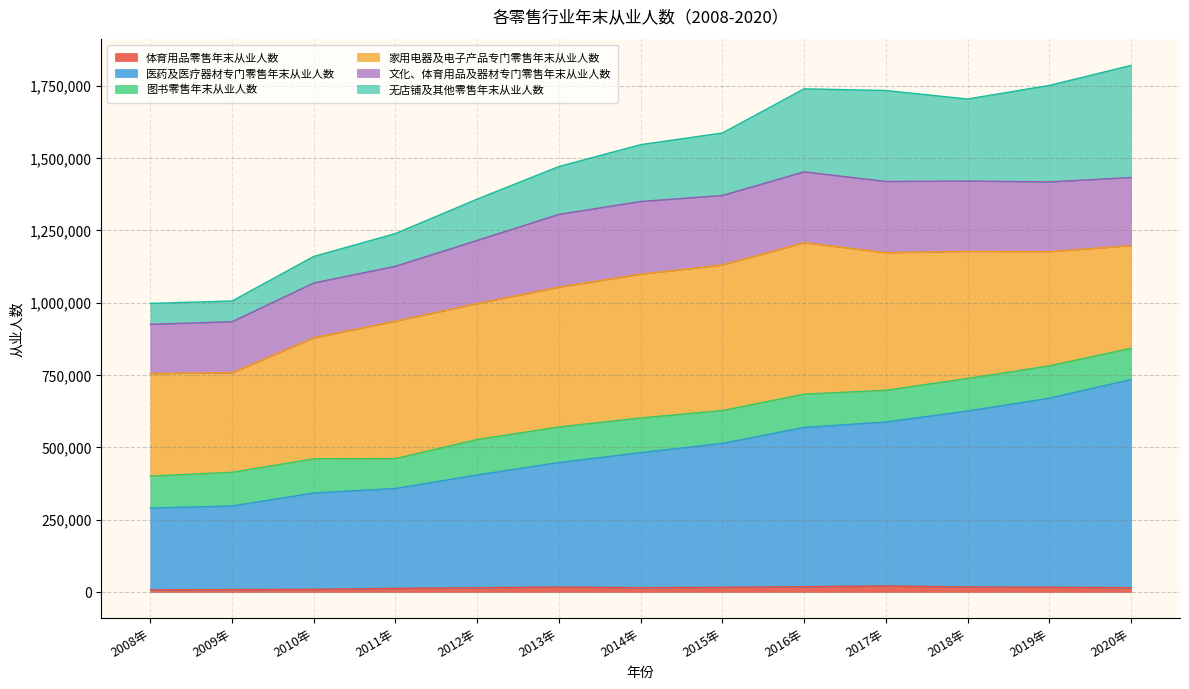

List the labels in order of 体育用品零售年末从业人数 value, smallest first.

2008年, 2009年, 2010年, 2011年, 2012年, 2014年, 2020年, 2015年, 2019年, 2013年, 2018年, 2016年, 2017年